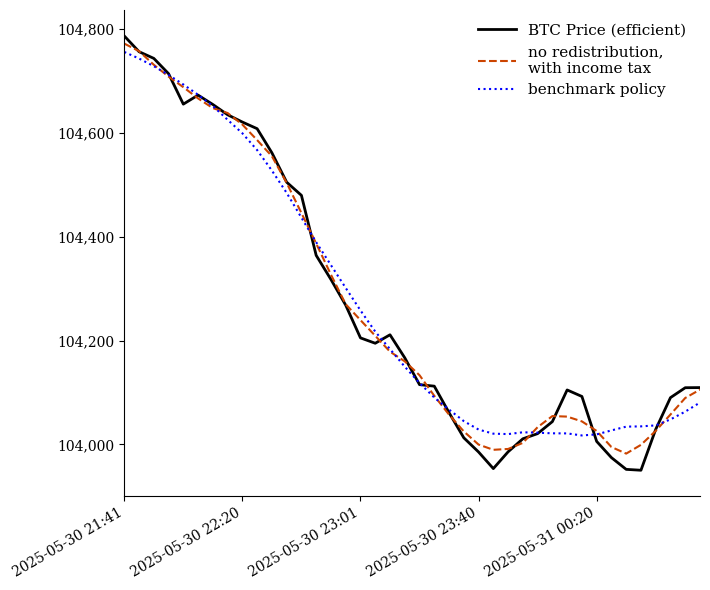

What is the minimum value shown in the chart?

103950.4